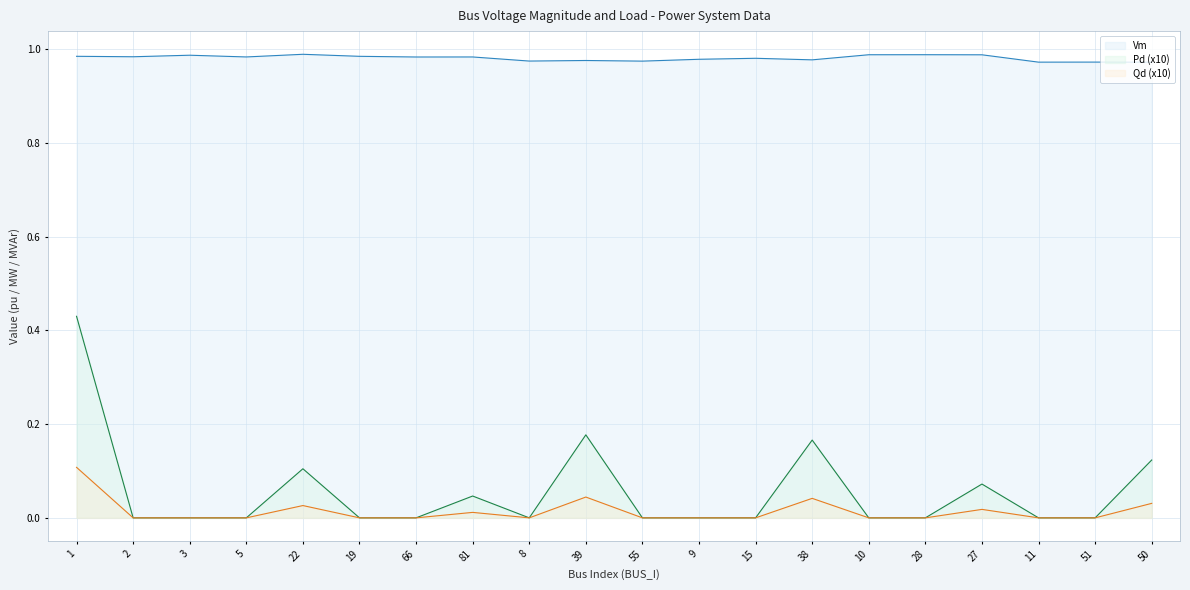

What value does the Vm series have at 2?

1.0